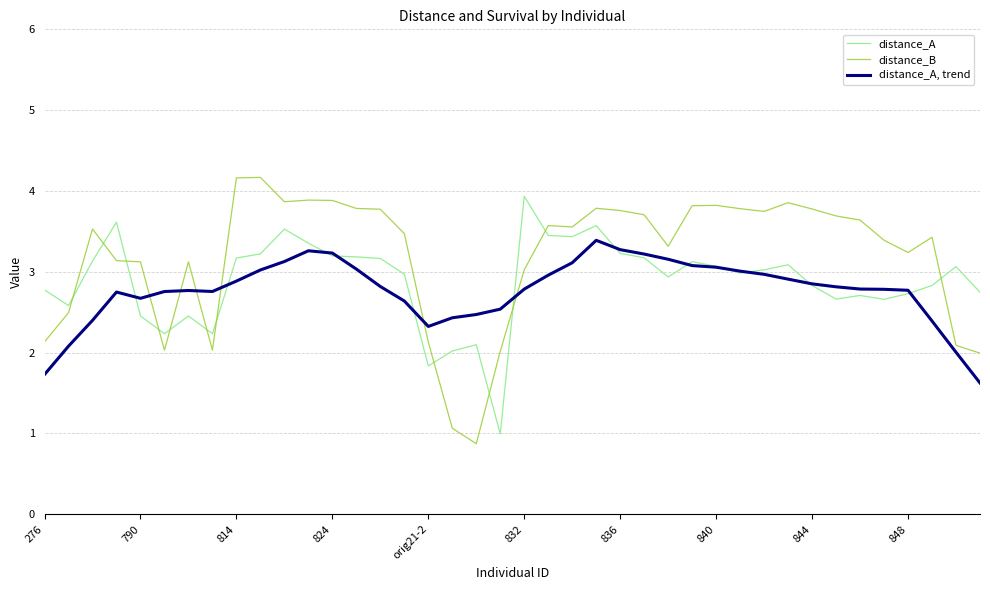

Is this an area chart (filled region under the line)?

No